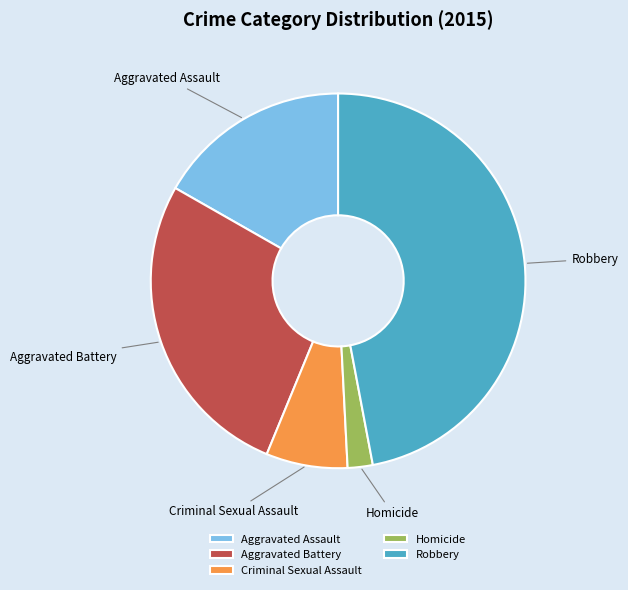

Is there any slice that represents more than half of the pie?

No